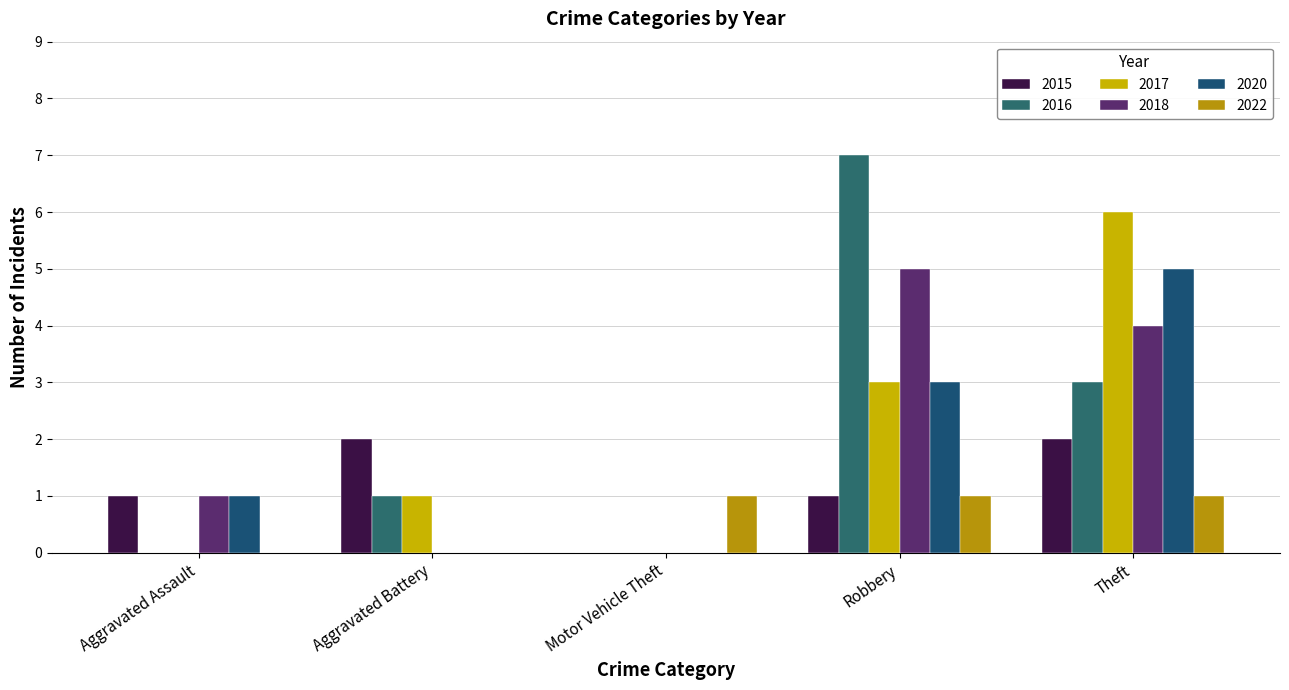

Count the number of data series in this chart.

6